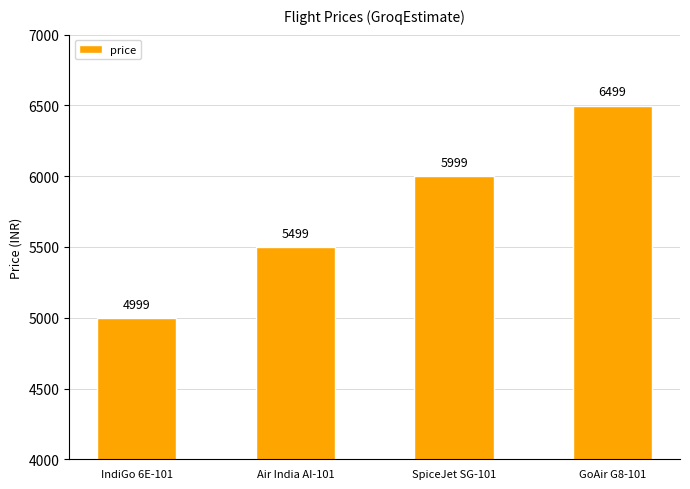

What is the difference between the maximum and minimum values?

1500